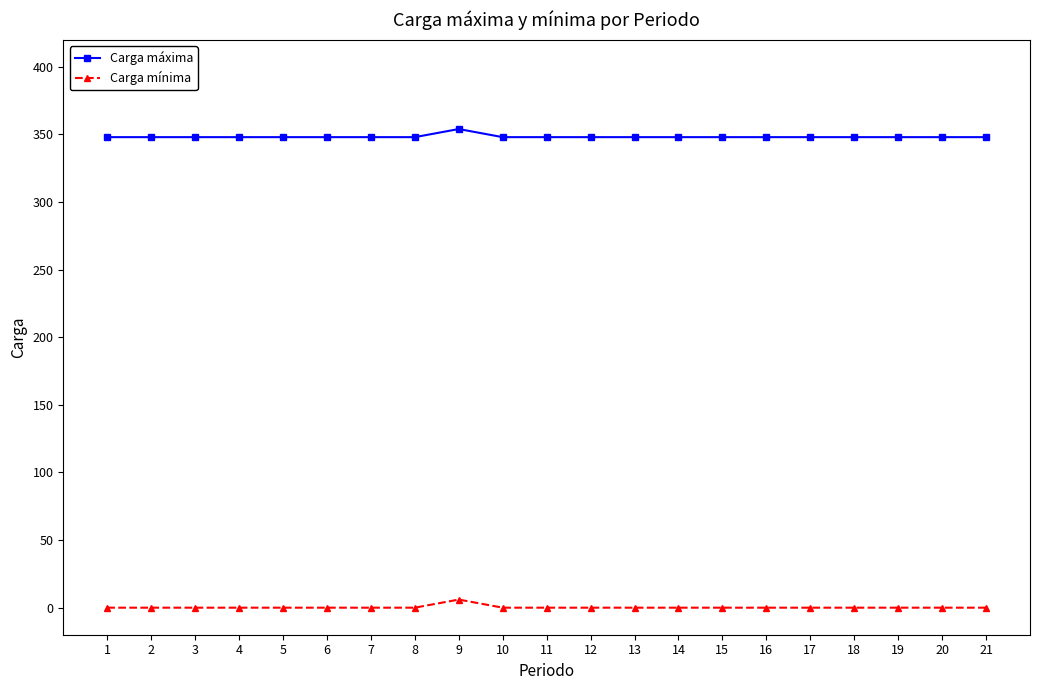

At how many categories does at least one series exceed 54?

21